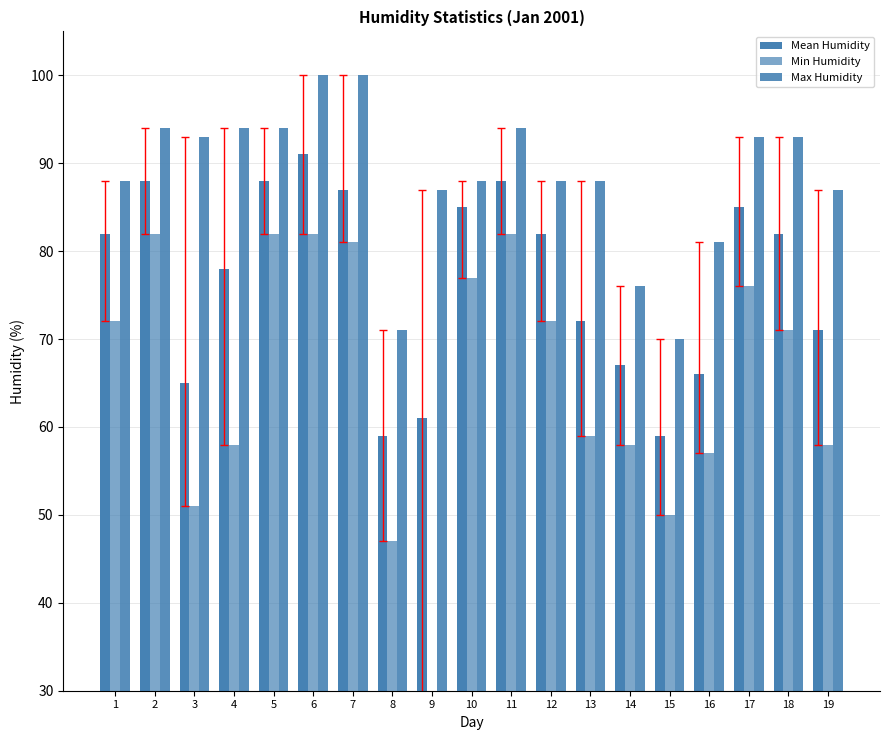

At which category does the chart reach its minimum across all series?

9